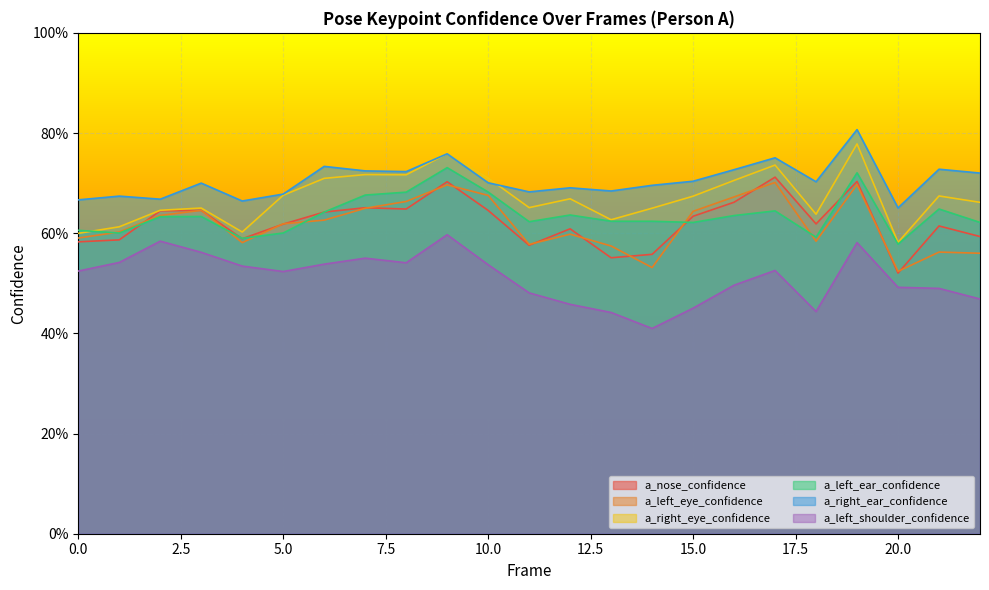

Between 6 and 3, which is larger?

3